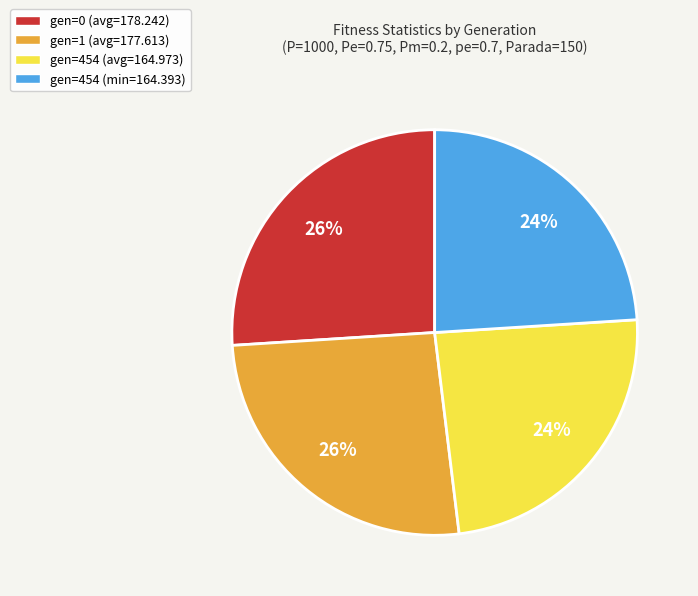

To the nearest percent, what is the average slice percentage?

25%